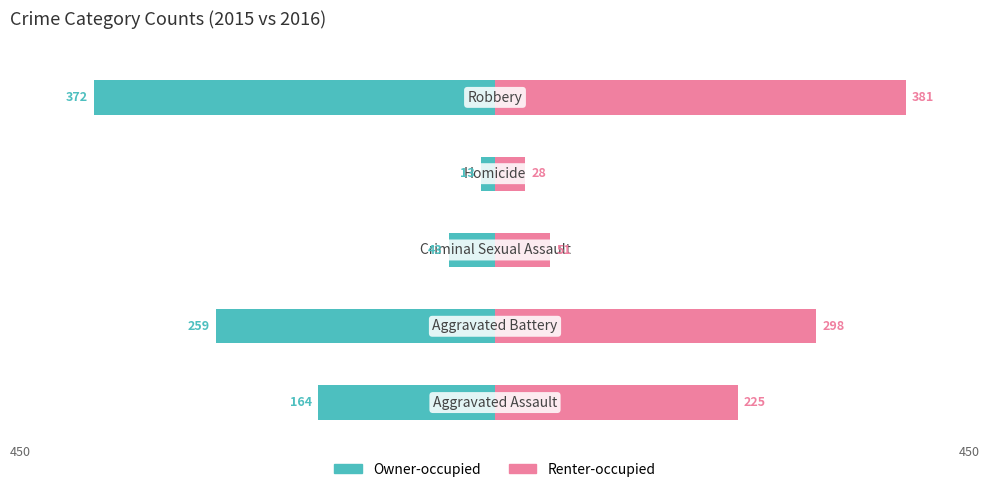

What is the value of the Renter-occupied bar at the 1st from the left?

225